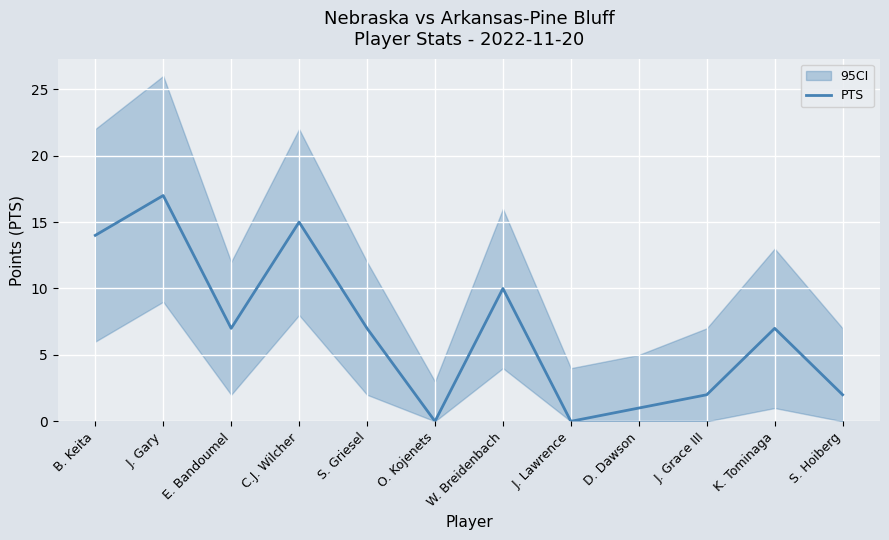

Between B. Keita and S. Hoiberg, which is larger?

B. Keita